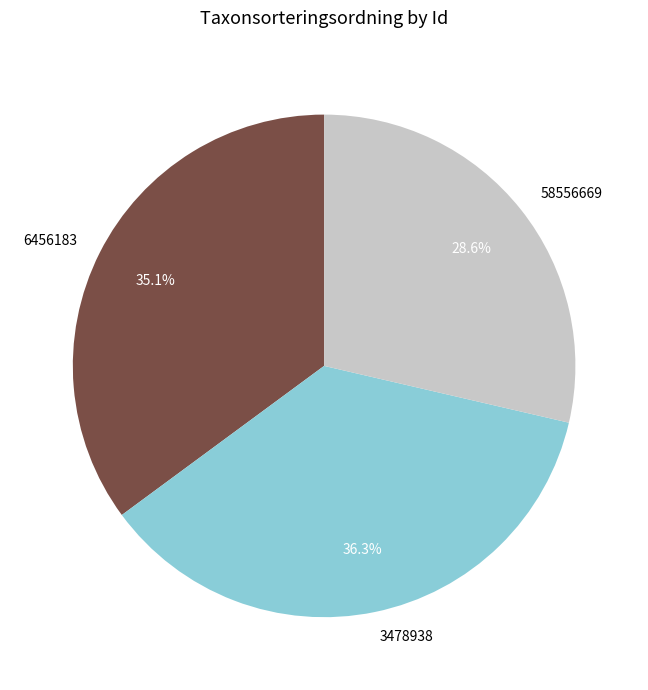

What is the largest slice in the pie chart?

3478938